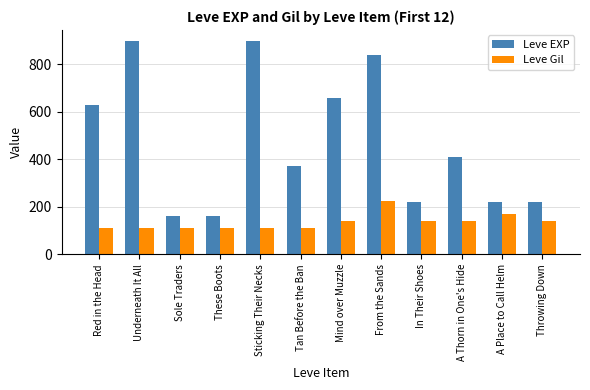

Is it true that Leve Gil equals 224 at From the Sands?

True